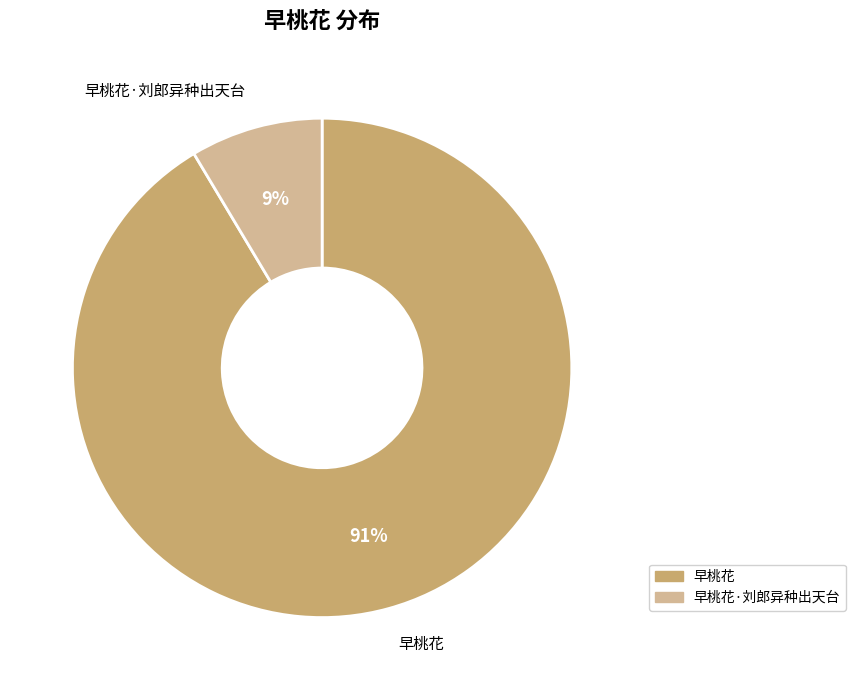

To the nearest percent, what percentage of the pie is 早桃花·刘郎异种出天台?

9%